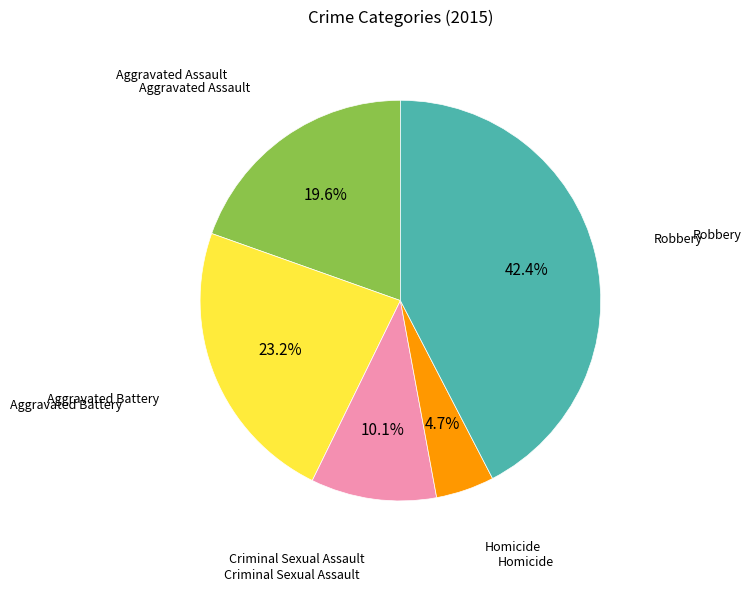

How many slices are in this pie chart?

5